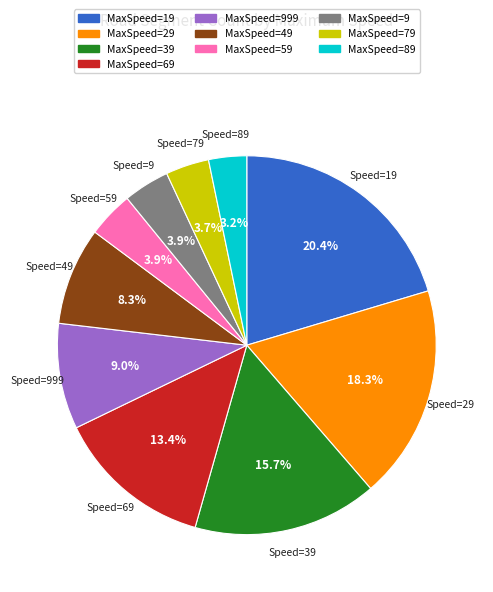

Is there any slice that represents more than half of the pie?

No